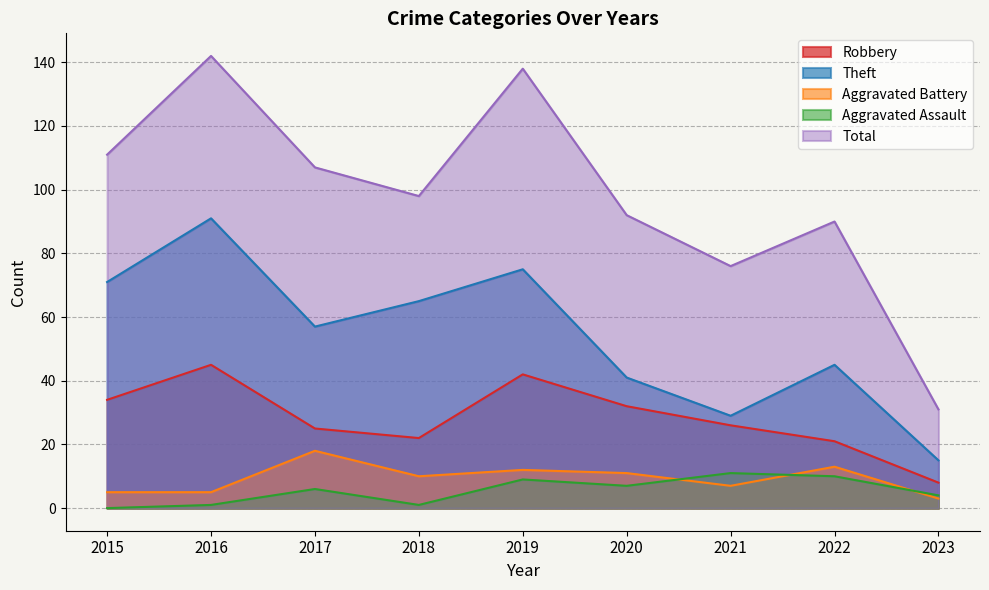

What is the approximate value of Aggravated Battery at 2023?

3